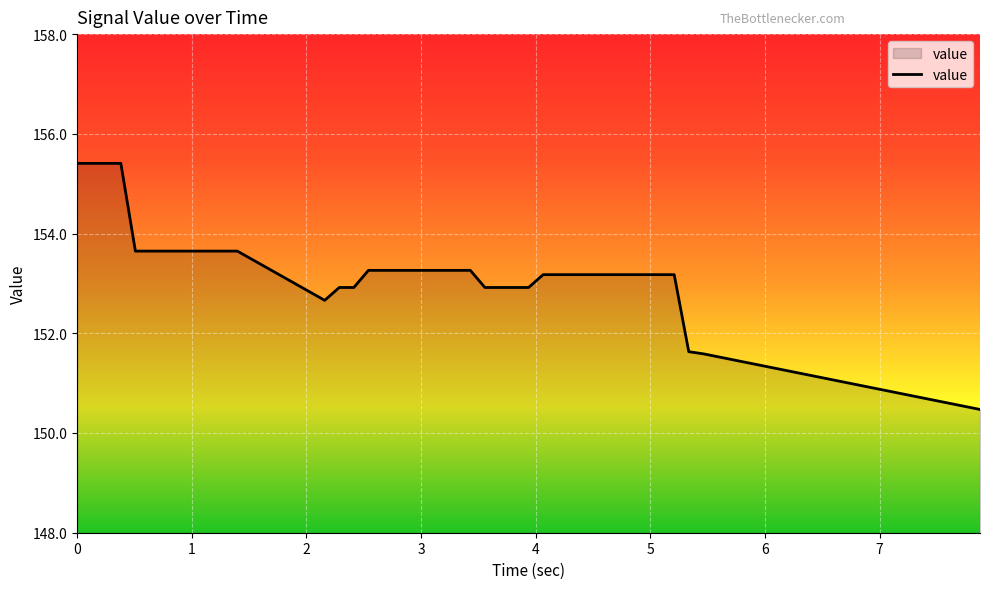

What is the smallest value displayed?

150.5